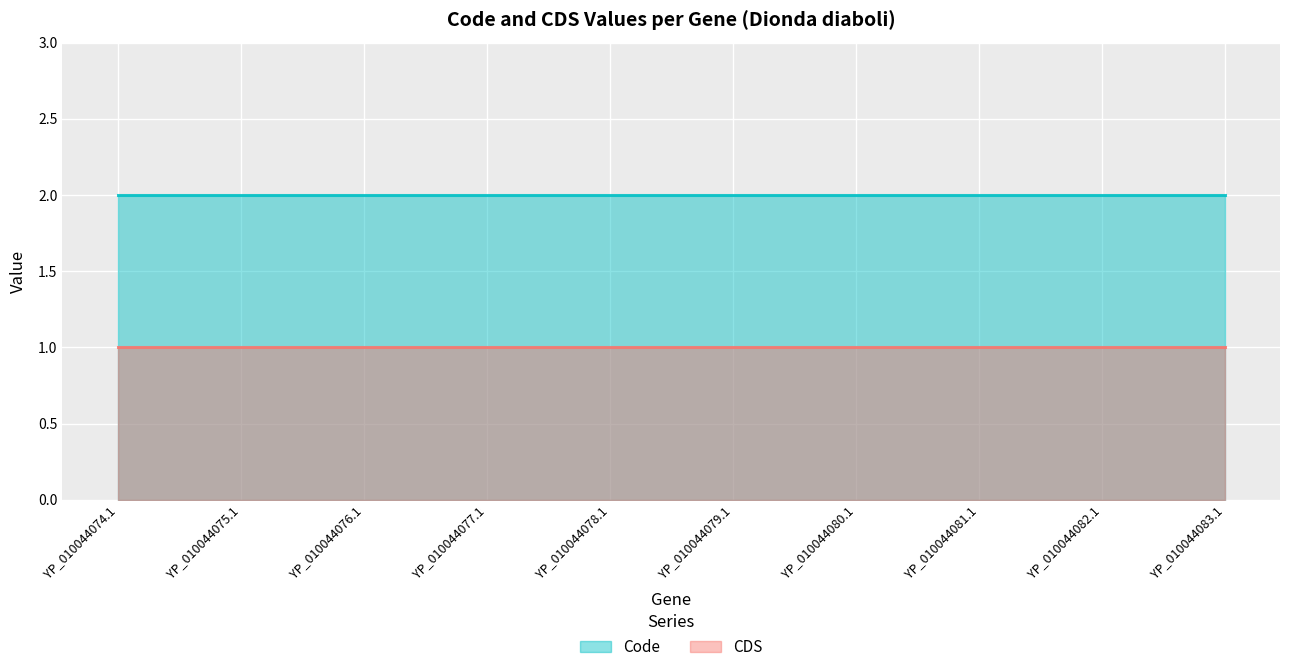

What is the label of the 1st point from the right?

YP_010044083.1